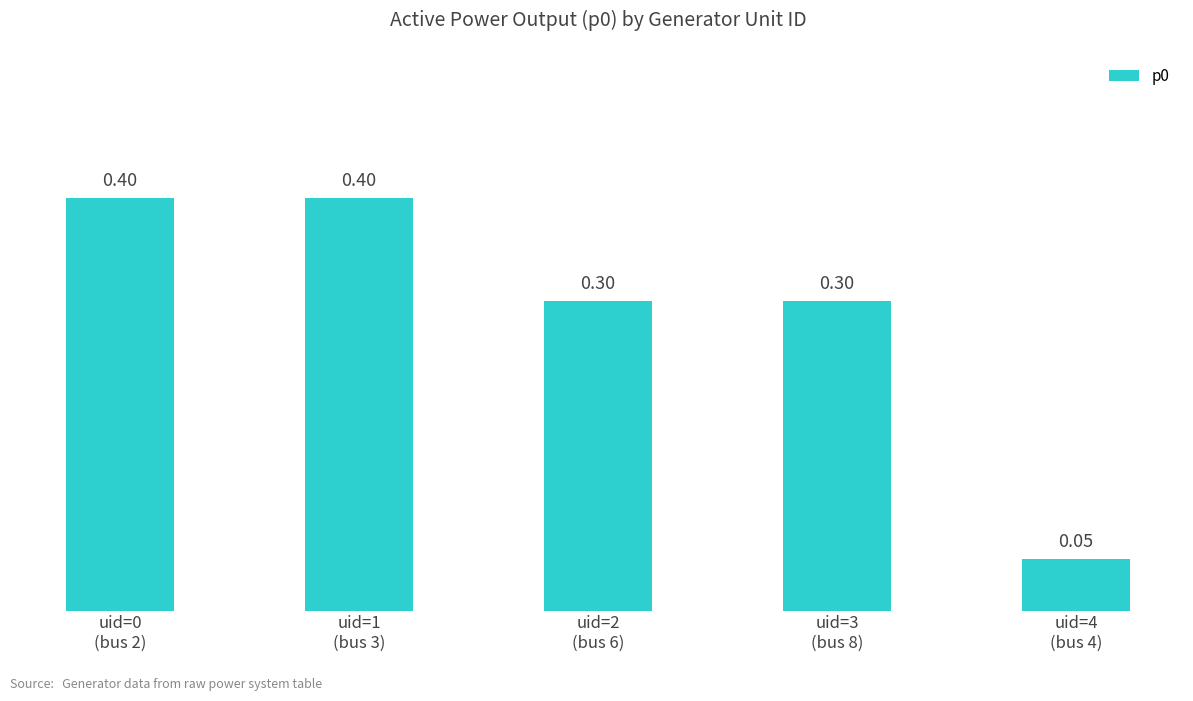

What is the average value?

0.3